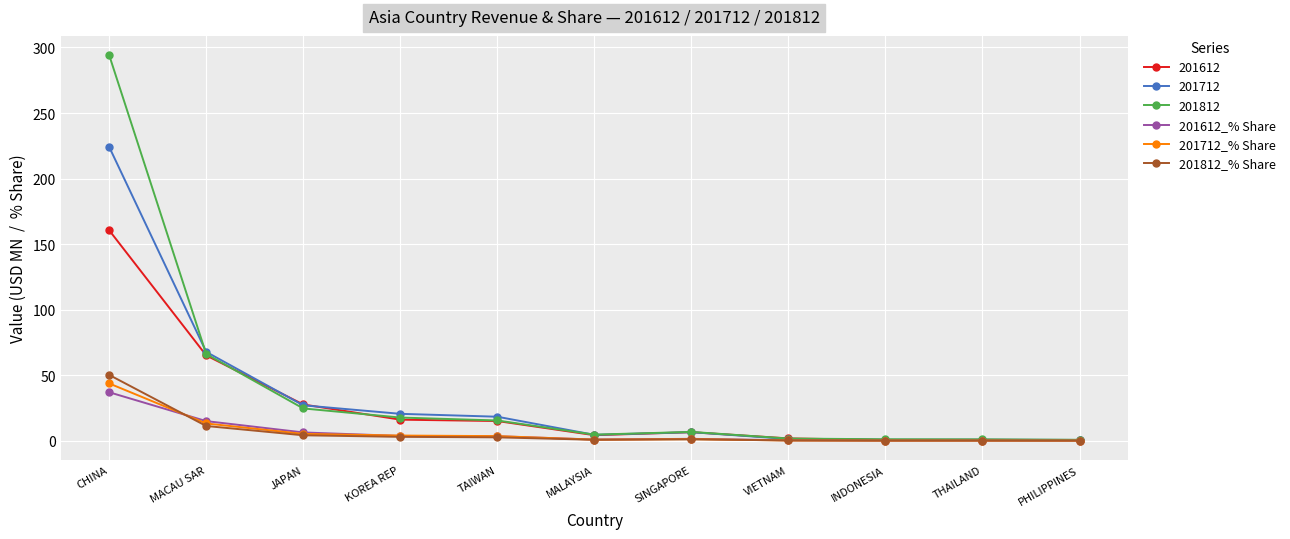

In 201812_% Share, how many points are lower than both neighbors (excluding endpoints)?

1